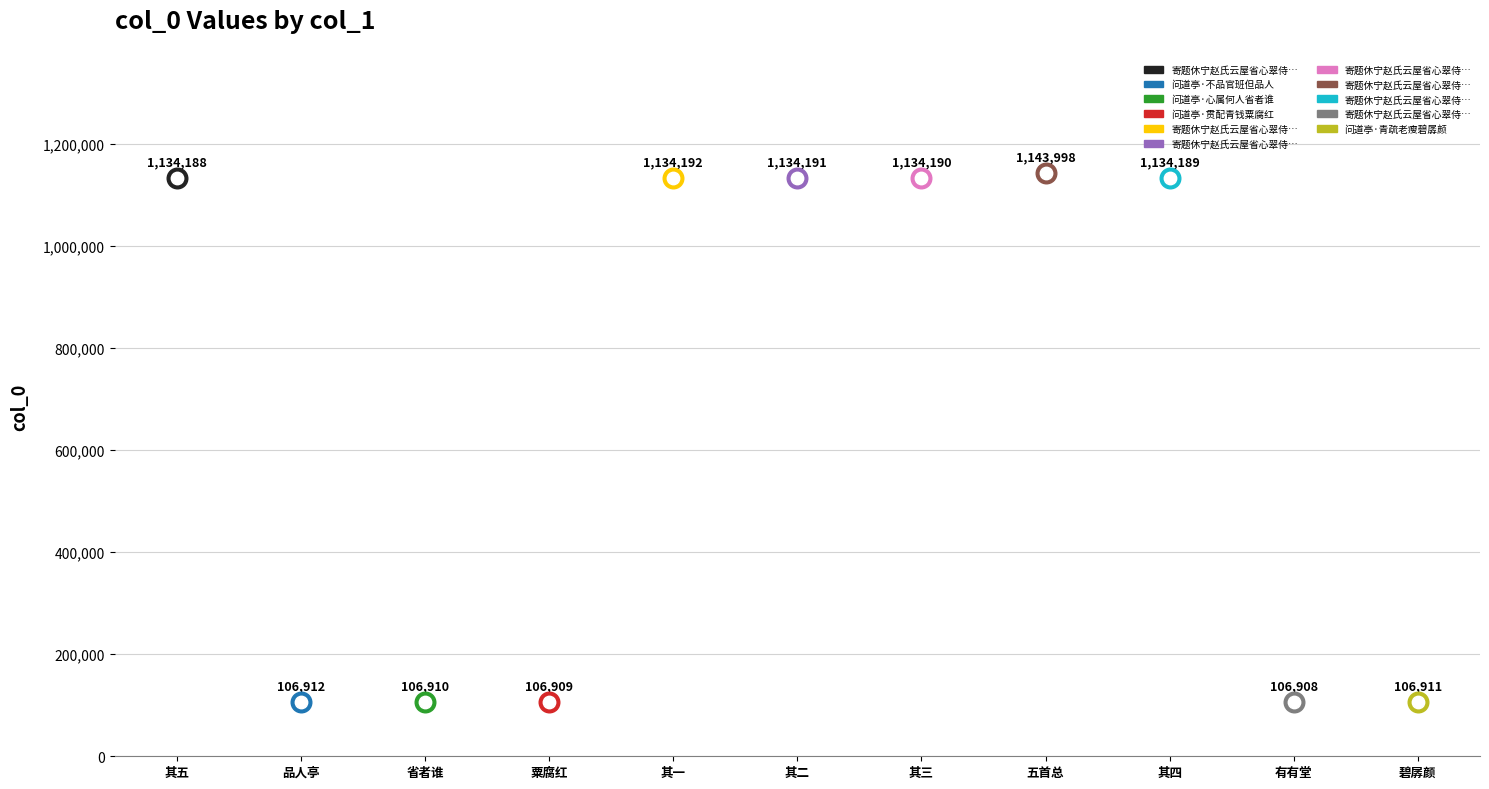

Which has a higher value, 问道亭·贯配青钱粟腐红 or 问道亭·不品官班但品人?

问道亭·不品官班但品人